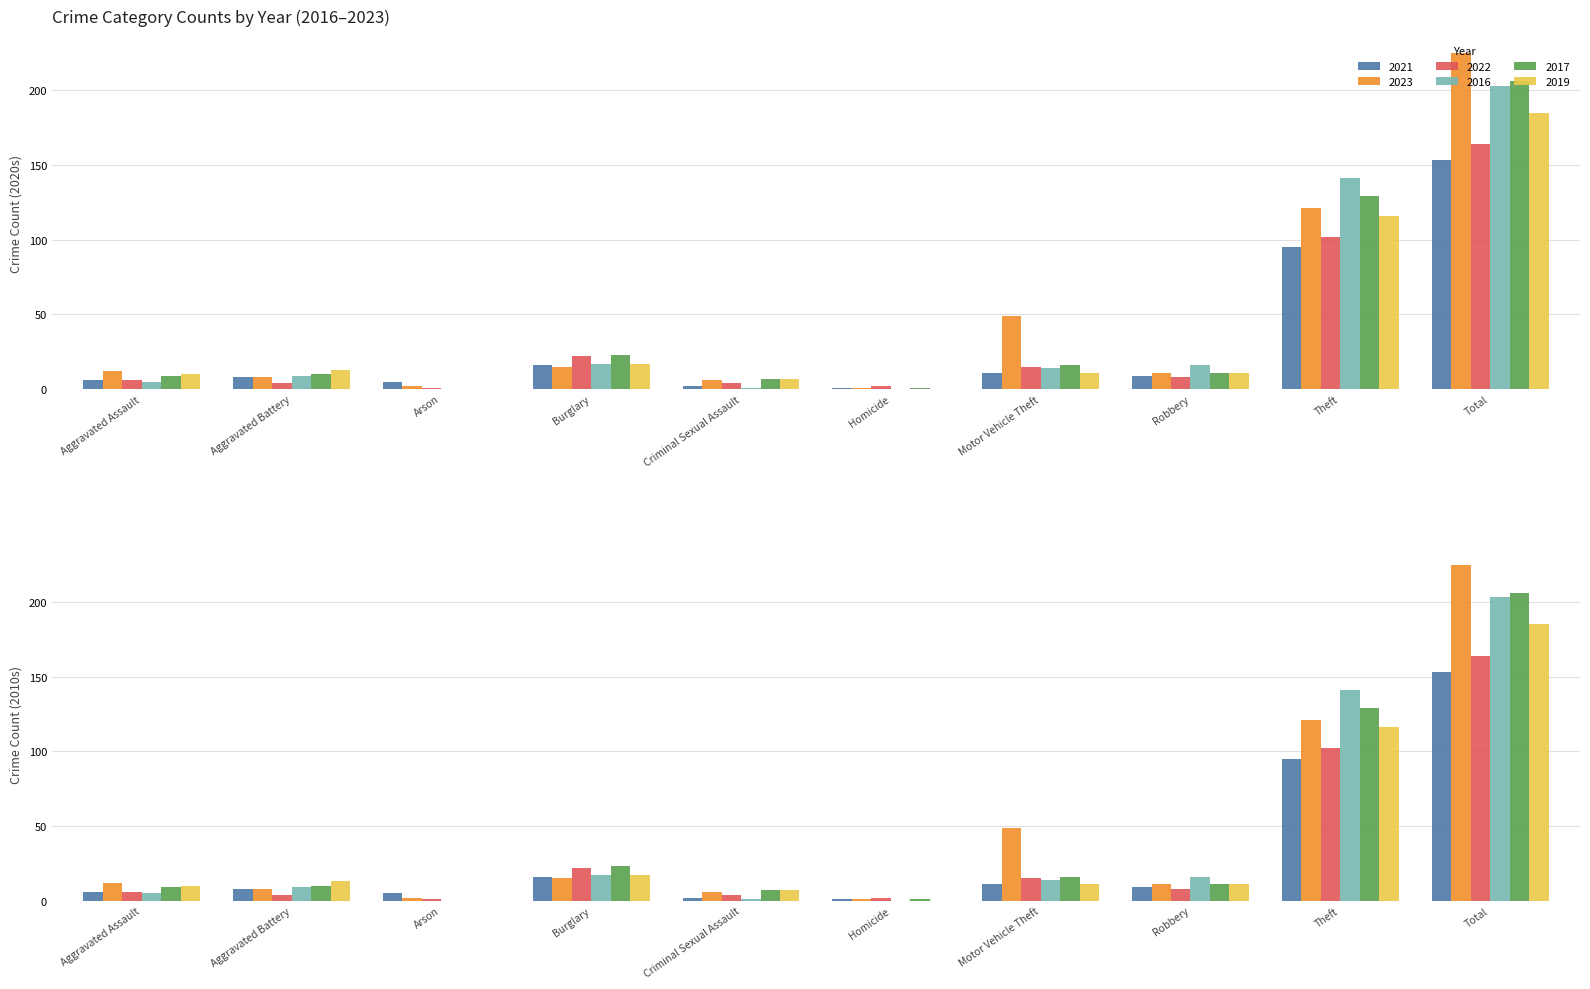

Reading left to right, transcribe all the data shown in this chart.

2021: Aggravated Assault=6	Aggravated Battery=8	Arson=5	Burglary=16	Criminal Sexual Assault=2	Homicide=1	Motor Vehicle Theft=11	Robbery=9	Theft=95	Total=153
2023: Aggravated Assault=12	Aggravated Battery=8	Arson=2	Burglary=15	Criminal Sexual Assault=6	Homicide=1	Motor Vehicle Theft=49	Robbery=11	Theft=121	Total=225
2022: Aggravated Assault=6	Aggravated Battery=4	Arson=1	Burglary=22	Criminal Sexual Assault=4	Homicide=2	Motor Vehicle Theft=15	Robbery=8	Theft=102	Total=164
2016: Aggravated Assault=5	Aggravated Battery=9	Arson=0	Burglary=17	Criminal Sexual Assault=1	Homicide=0	Motor Vehicle Theft=14	Robbery=16	Theft=141	Total=203
2017: Aggravated Assault=9	Aggravated Battery=10	Arson=0	Burglary=23	Criminal Sexual Assault=7	Homicide=1	Motor Vehicle Theft=16	Robbery=11	Theft=129	Total=206
2019: Aggravated Assault=10	Aggravated Battery=13	Arson=0	Burglary=17	Criminal Sexual Assault=7	Homicide=0	Motor Vehicle Theft=11	Robbery=11	Theft=116	Total=185